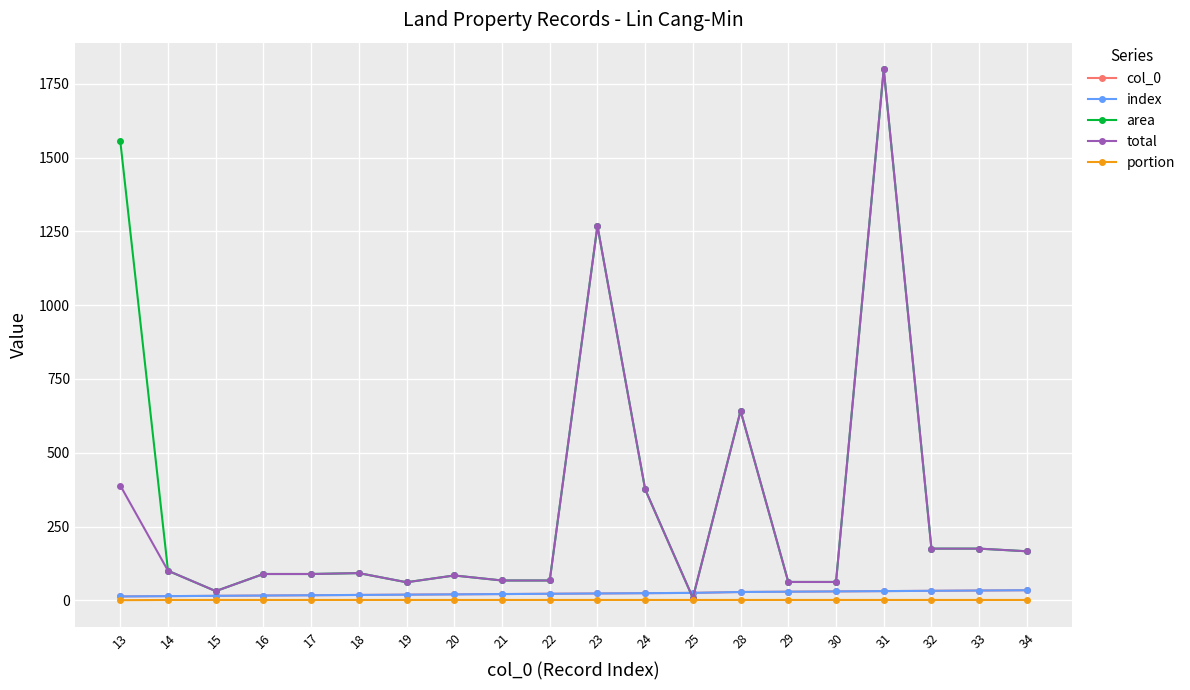

Is this an area chart (filled region under the line)?

No